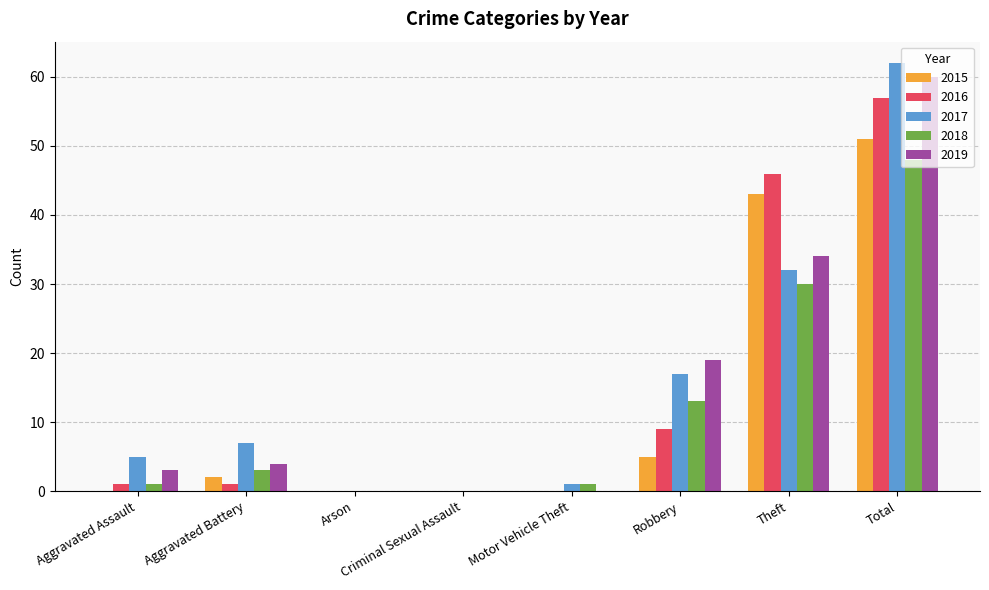

What are all the series names shown in the legend?

2015, 2016, 2017, 2018, 2019